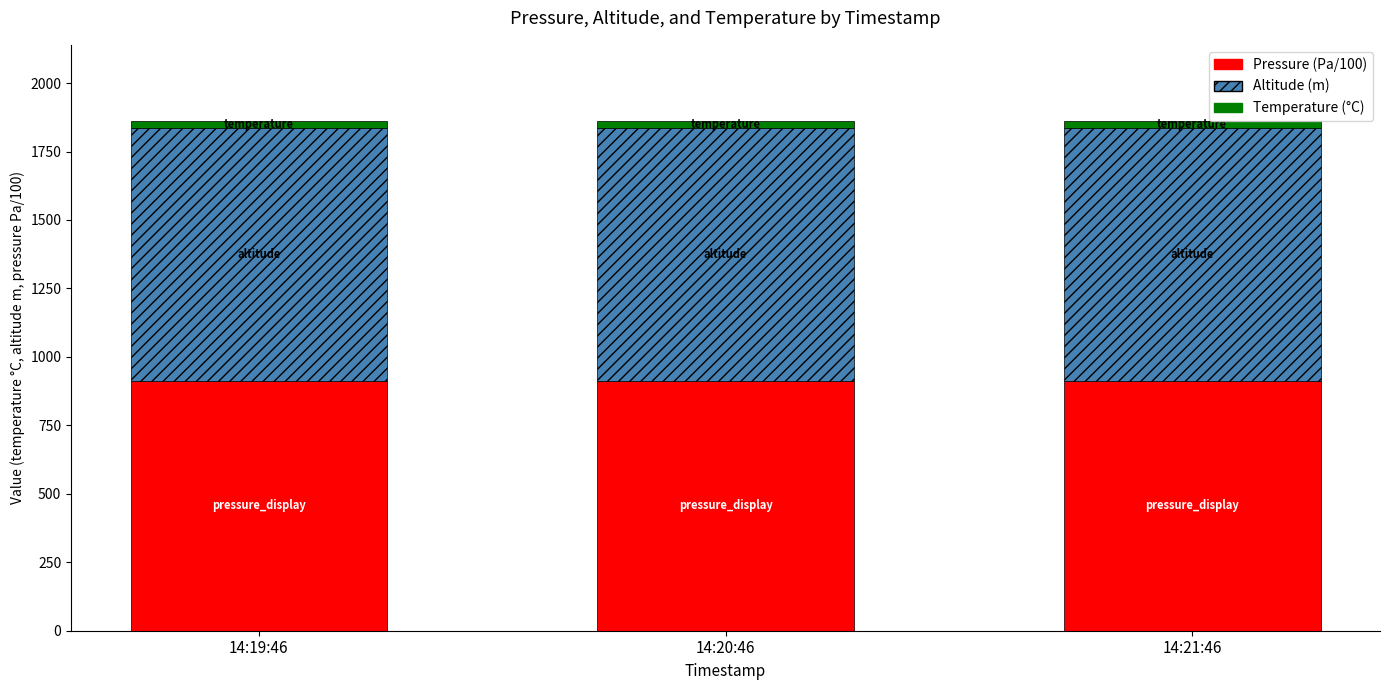

How many distinct data groups are displayed?

3